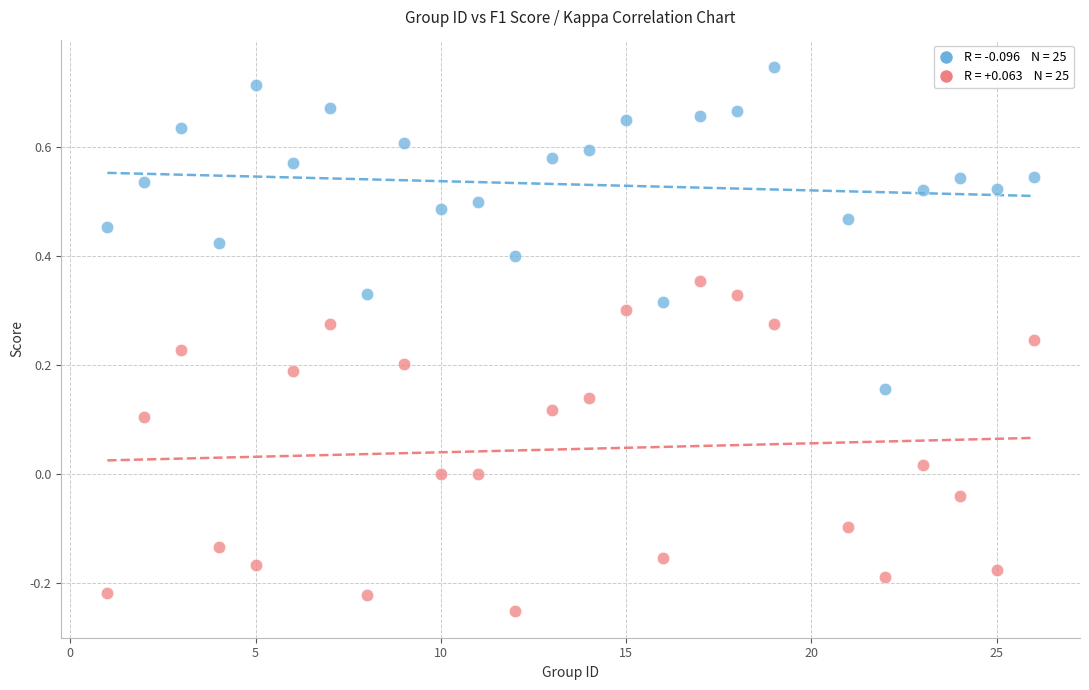

Across all data points, what is the range of Y values (max minus min)?

1.0